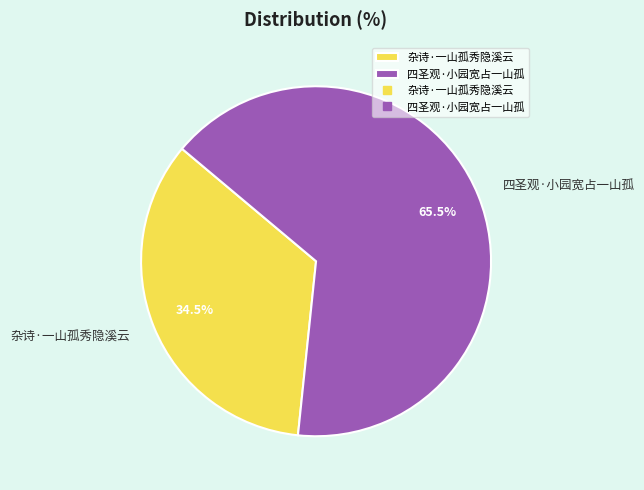

Which category has the smallest portion of the pie?

杂诗·一山孤秀隐溪云